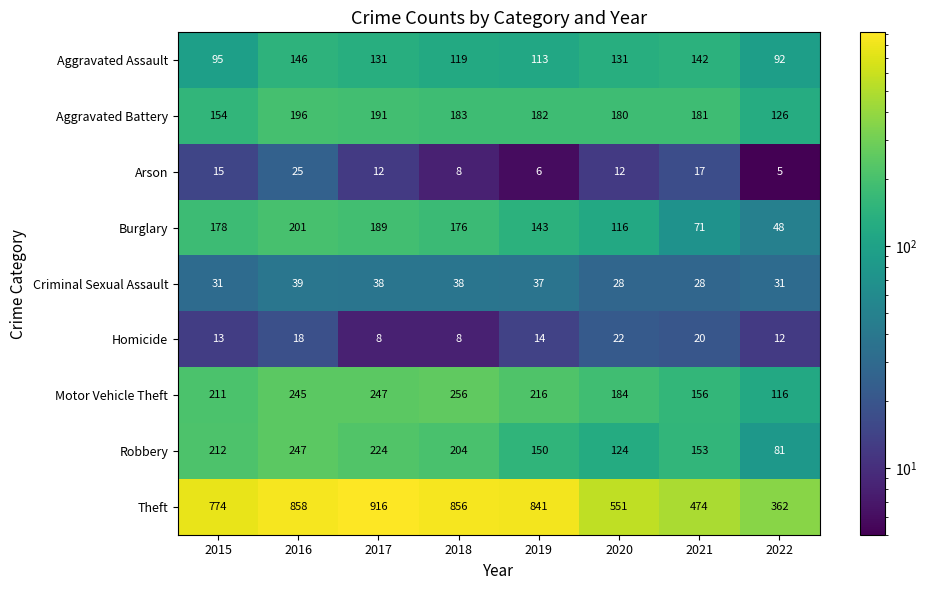

What is the smallest value displayed?

5